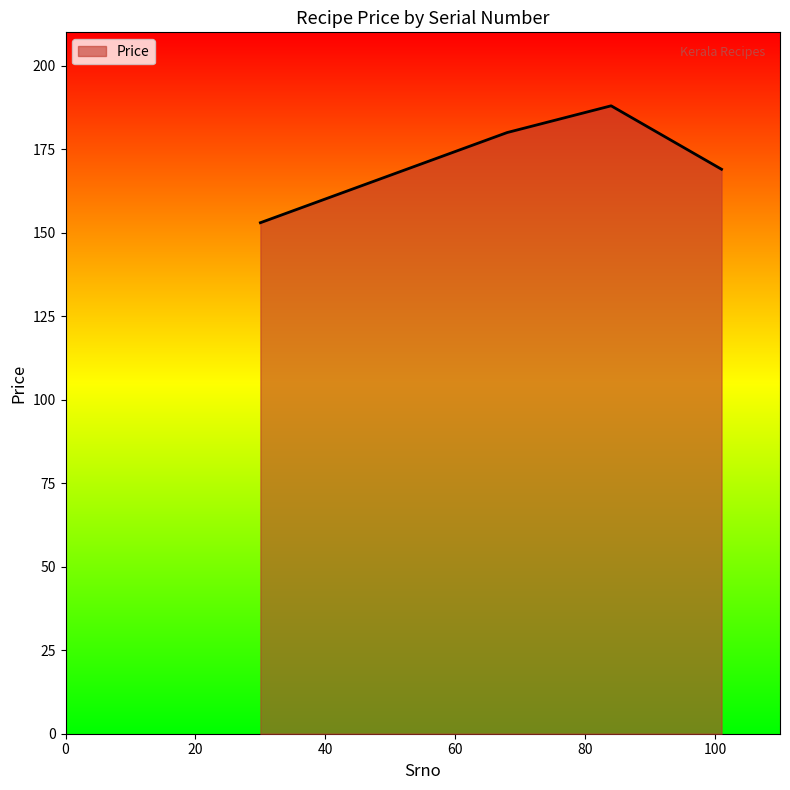

What is the sum of all values?

690